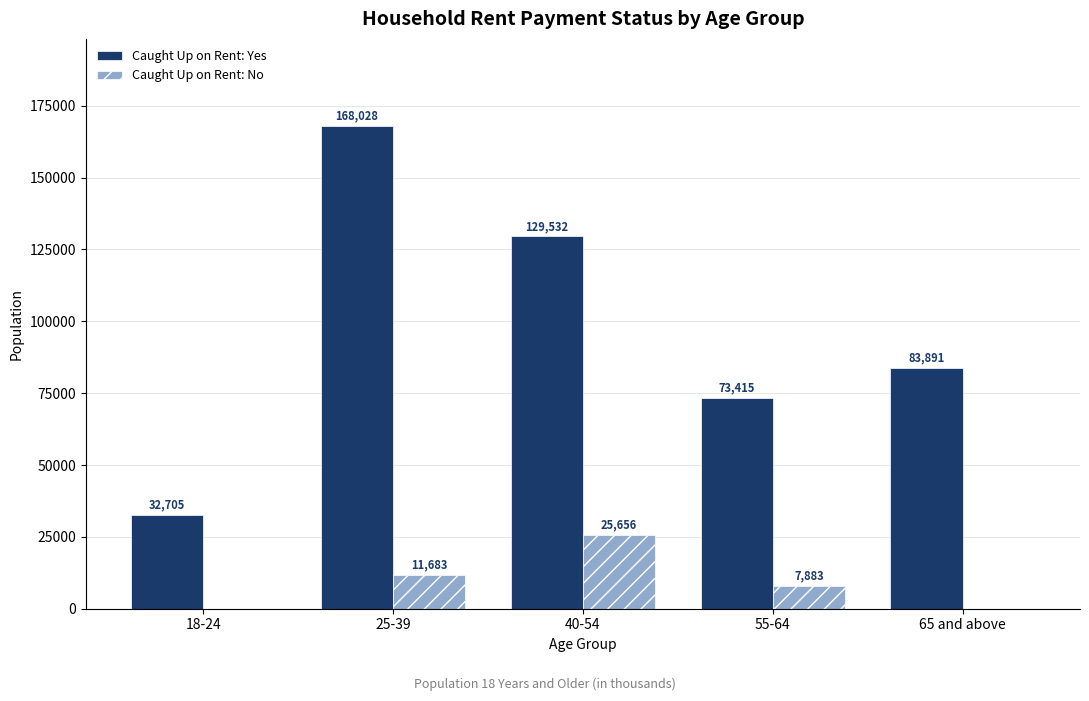

What is the highest value of the Caught Up on Rent: No series?

25656